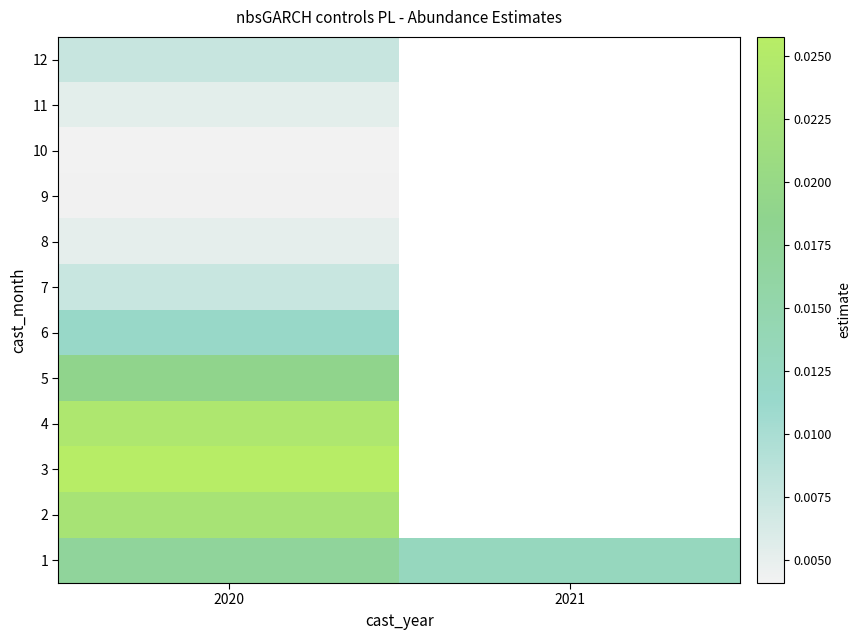

At how many categories does at least one series exceed 0?

2